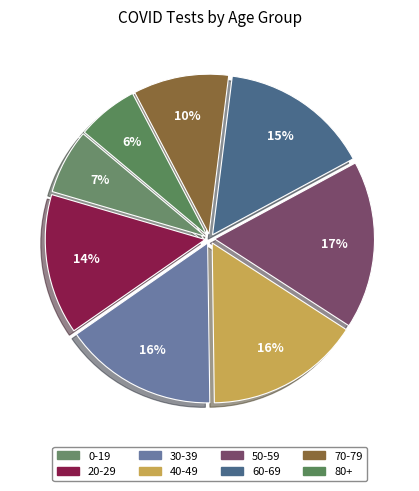

How many segments does this pie chart have?

8